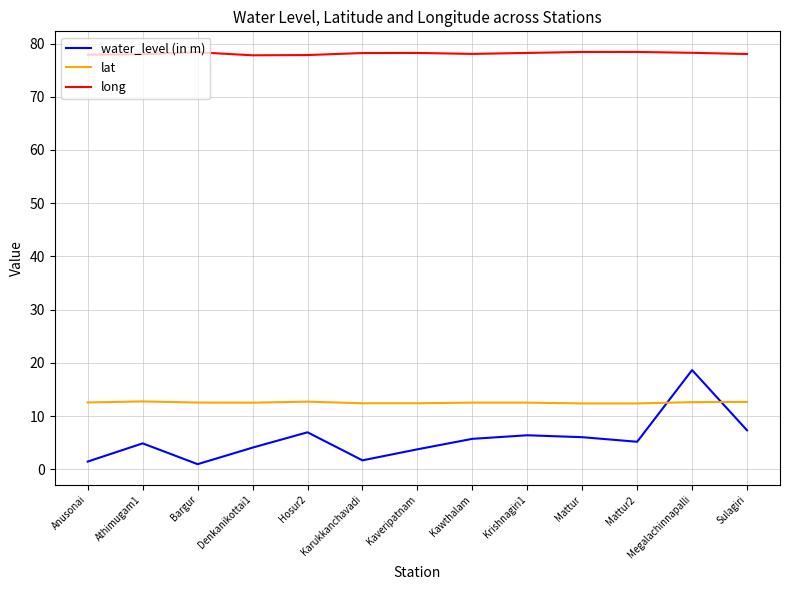

How many distinct data groups are displayed?

3